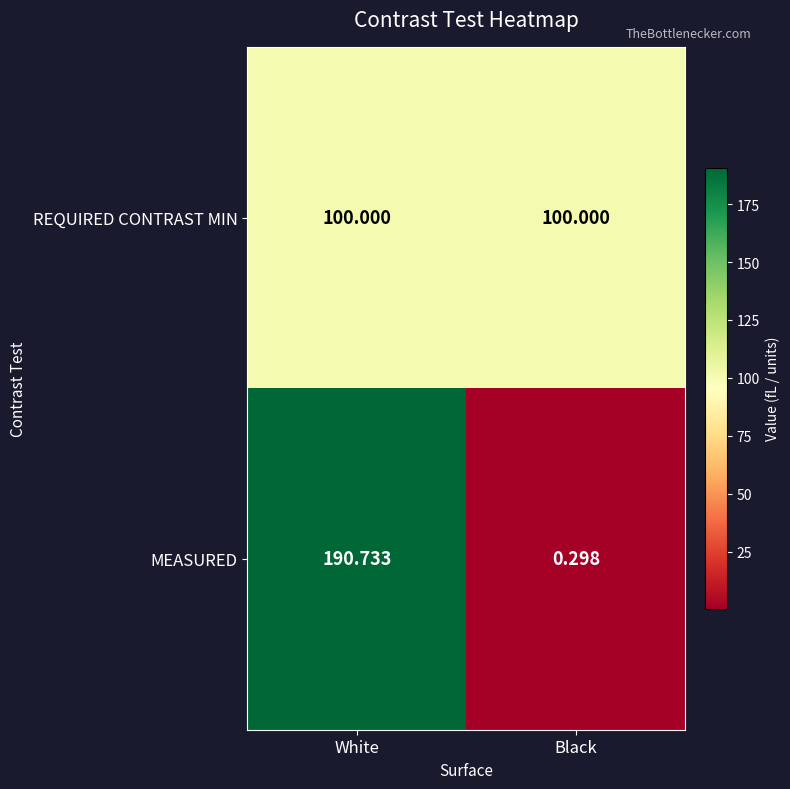

At which category is the sum across all series the highest?

White